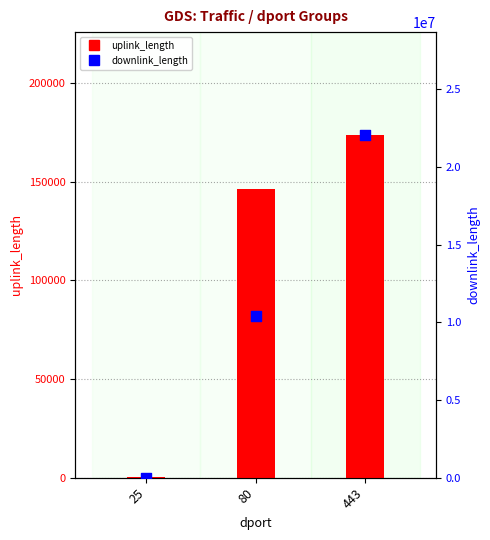

At how many categories does at least one series exceed 19107173?

1